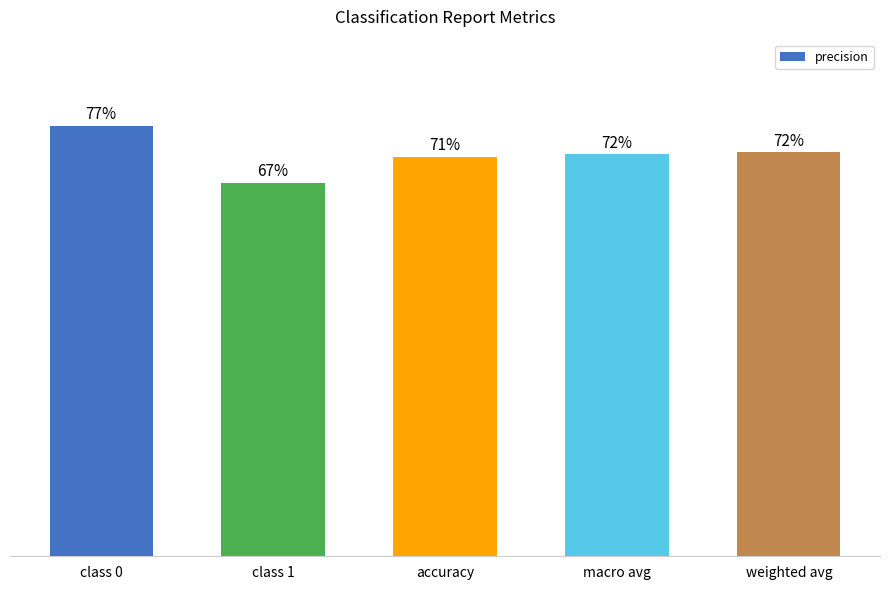

What is the smallest value displayed?

0.7